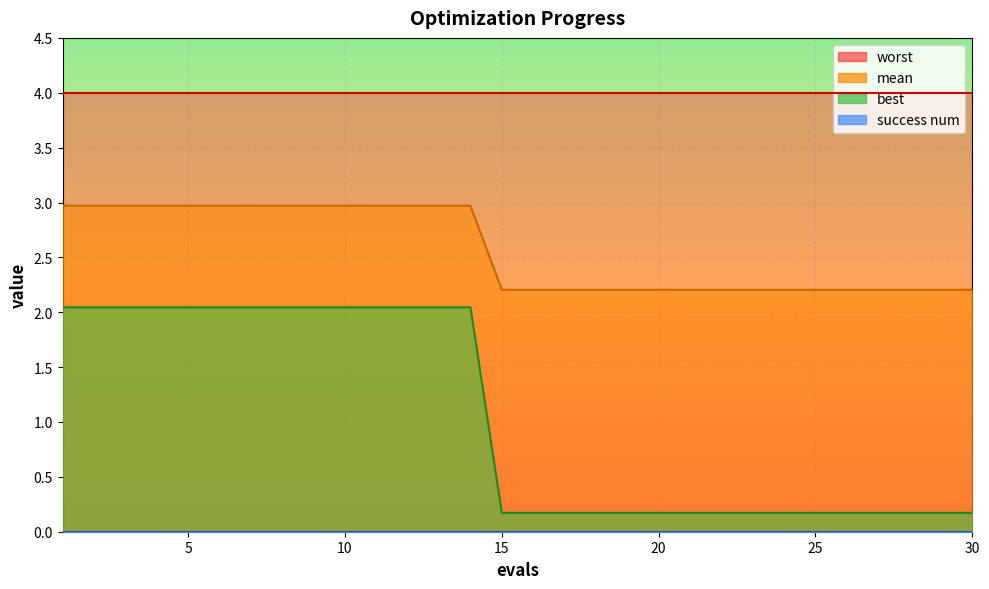

True or false: mean and best cross at least once.

False